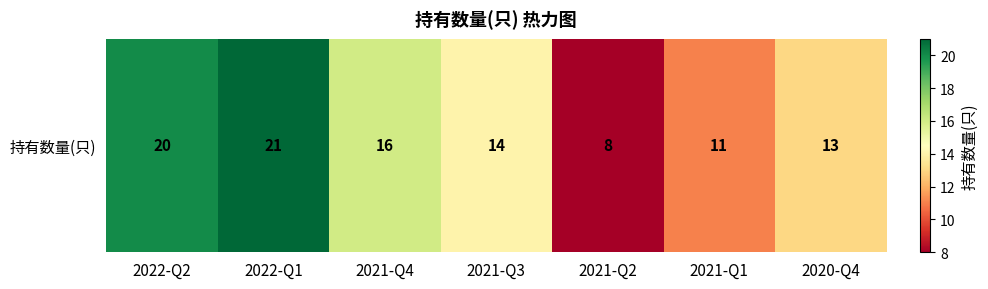

What is the difference between the maximum and minimum values?

13